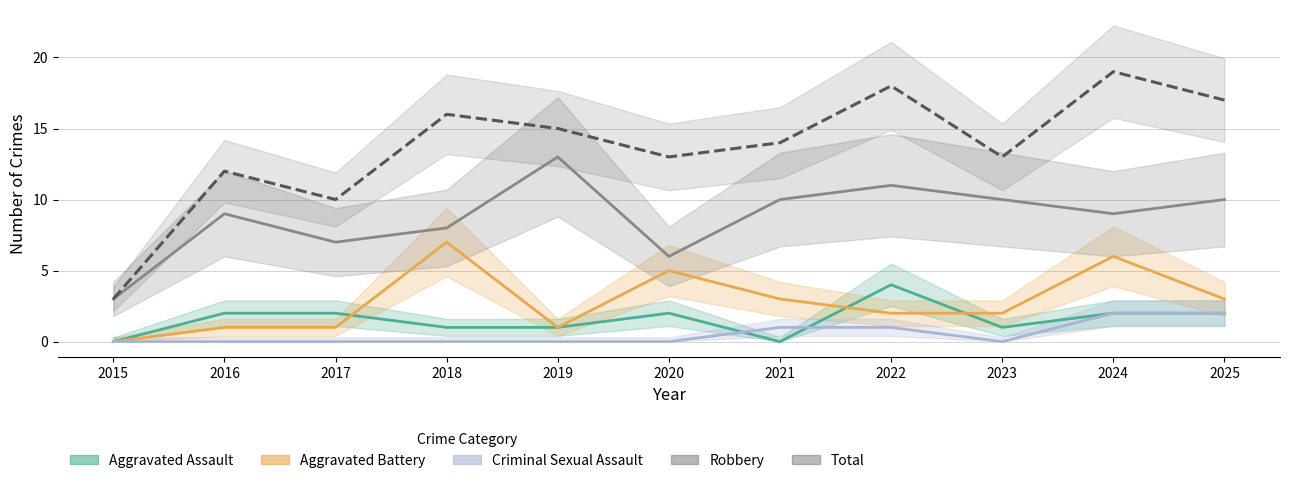

Rank the categories by Total value from highest to lowest.

2024, 2022, 2025, 2018, 2019, 2021, 2020, 2023, 2016, 2017, 2015